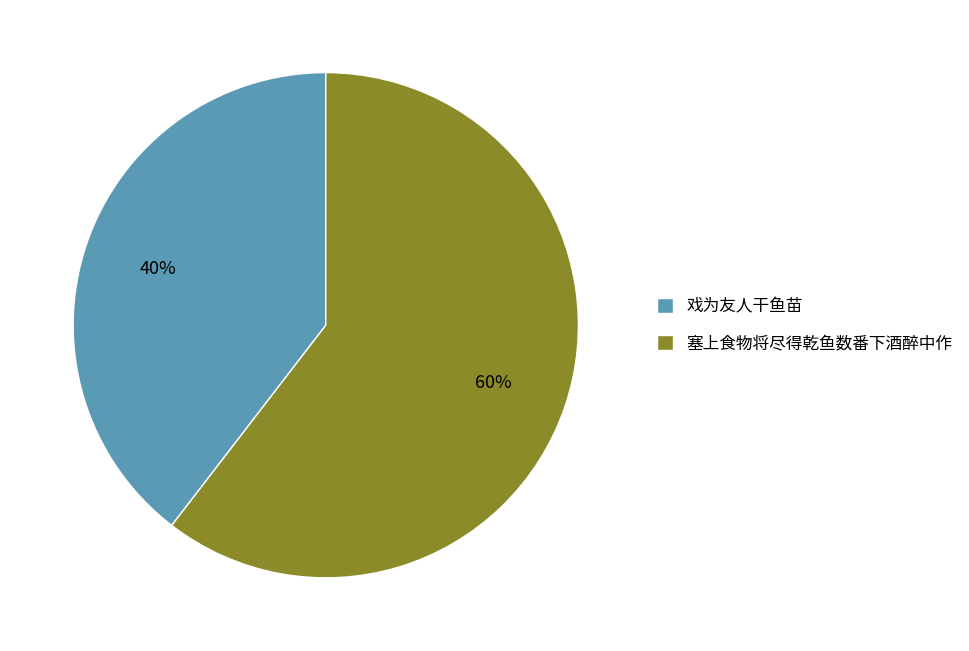

How many slices are in this pie chart?

2